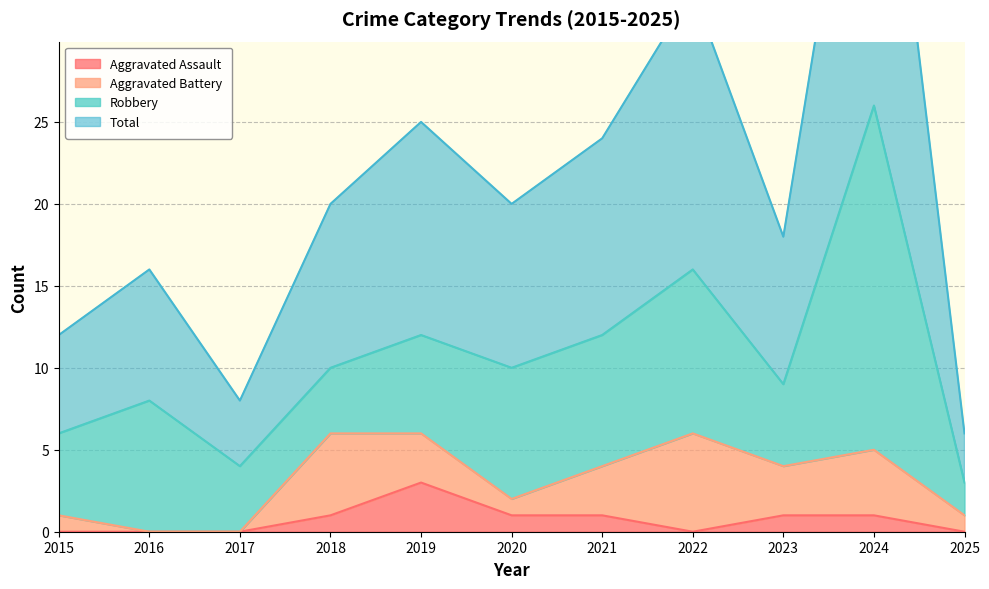

What is the maximum value for Aggravated Assault?

3